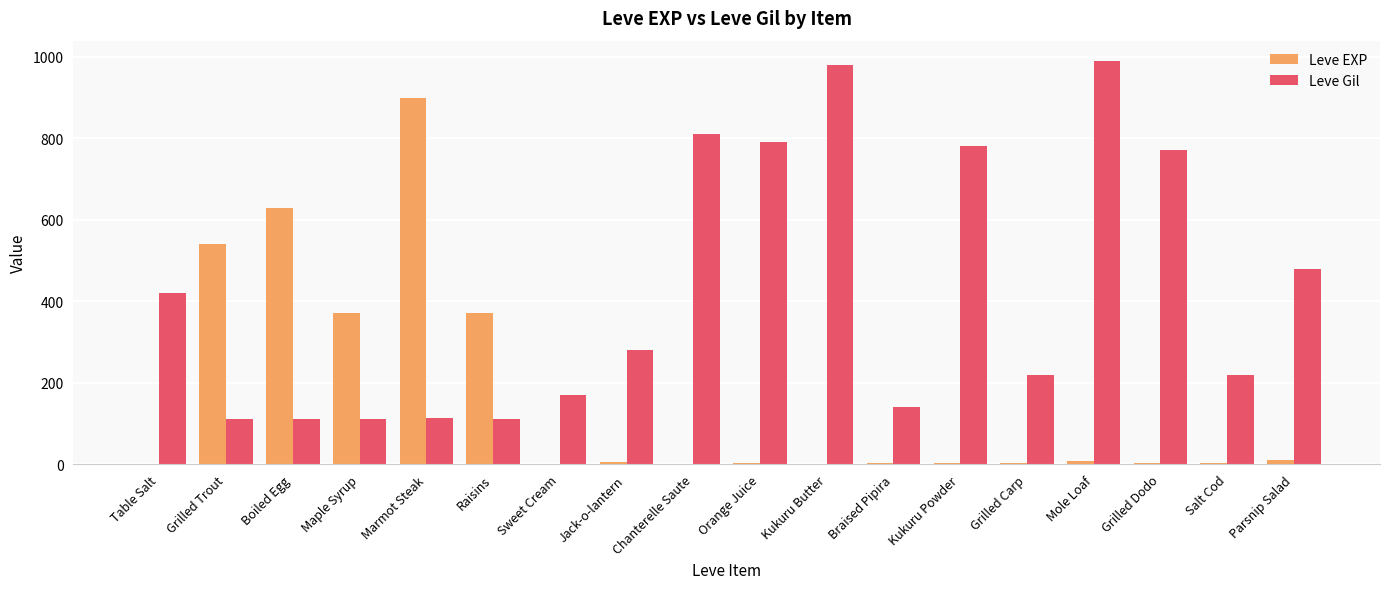

What is the maximum value for Leve EXP?

900